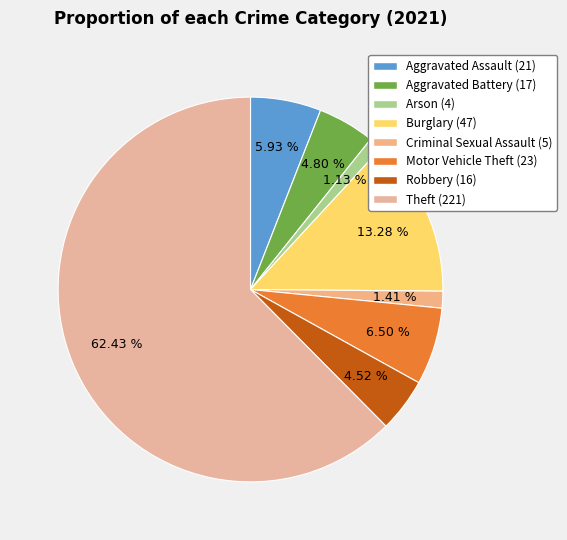

Count the number of slices in the pie.

8